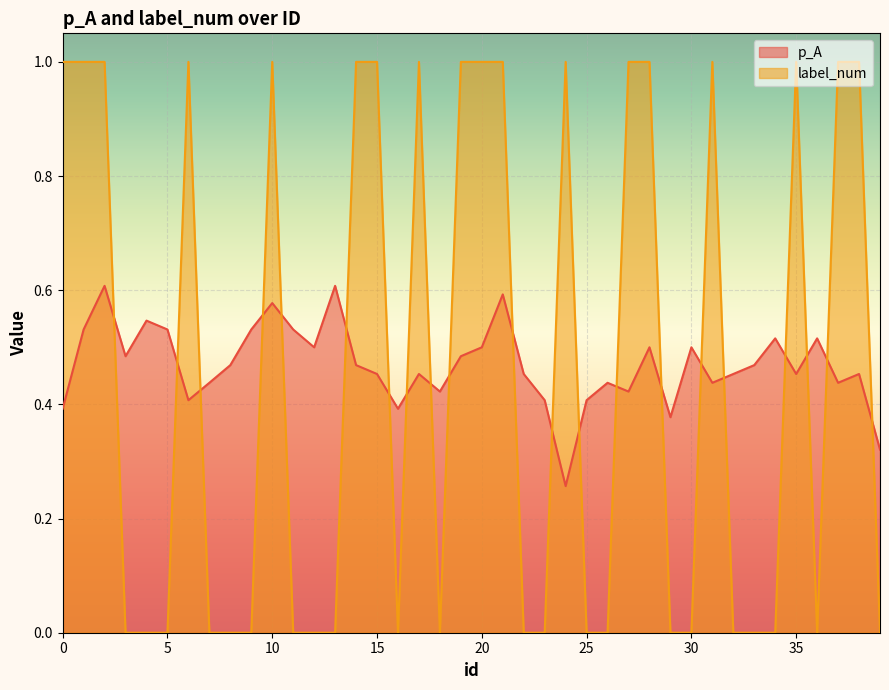

What is the value of the p_A point at the 34th from the left?

0.5